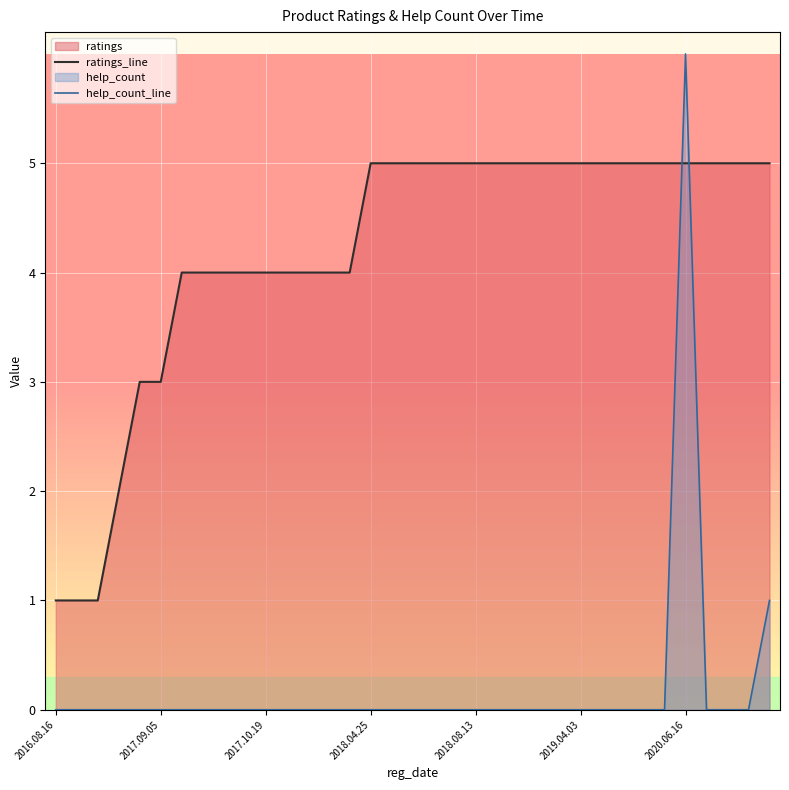

True or false: help_count_line and ratings_line intersect in this chart.

True